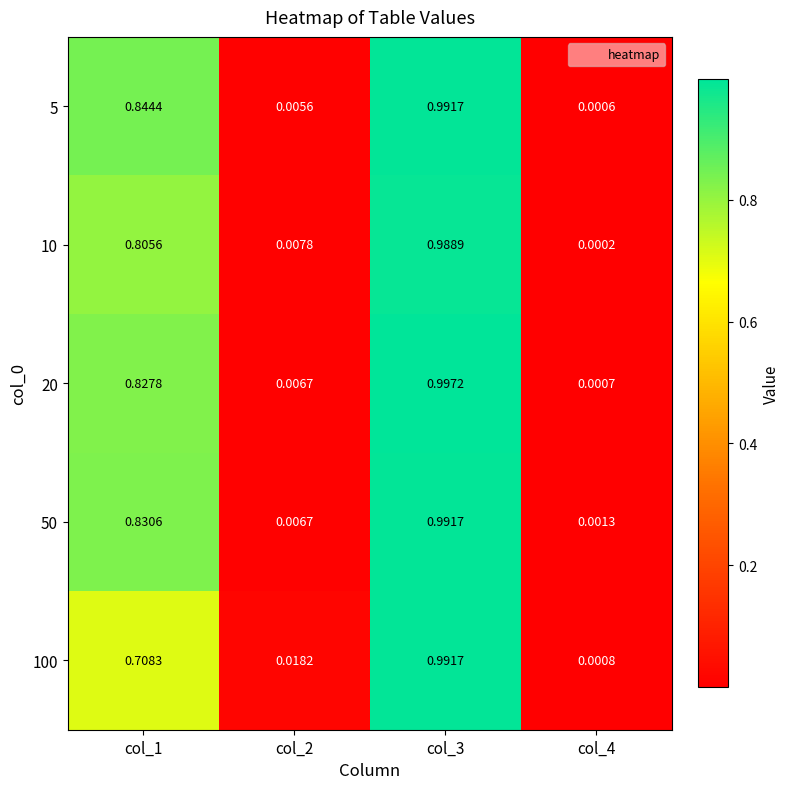

How many categories are shown in the chart?

4